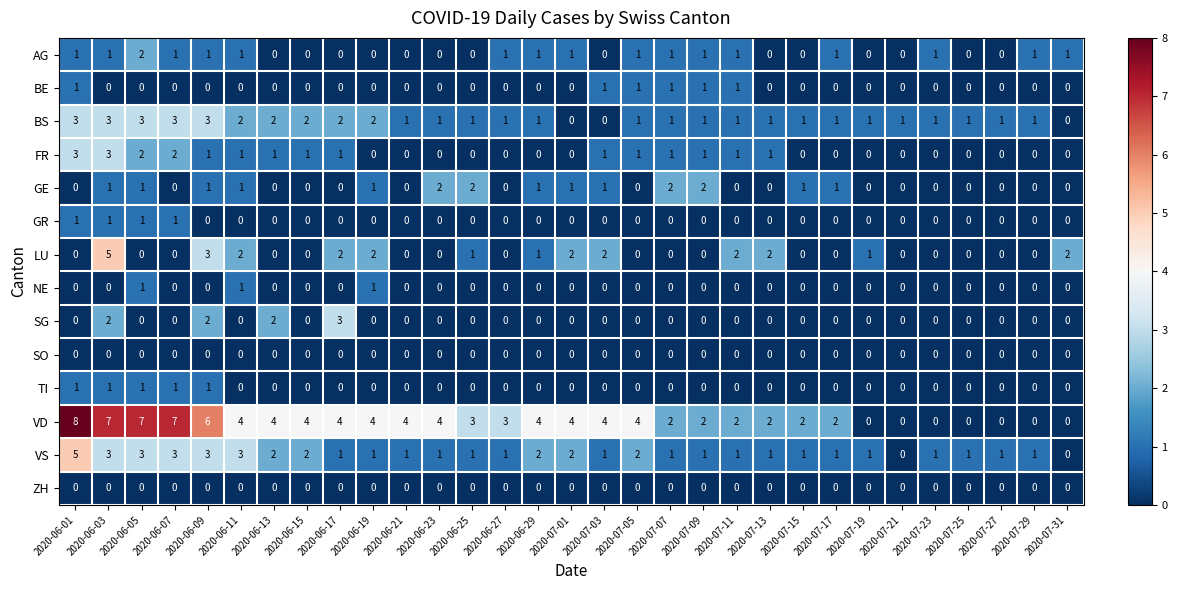

What is the sum of all VD values?

97